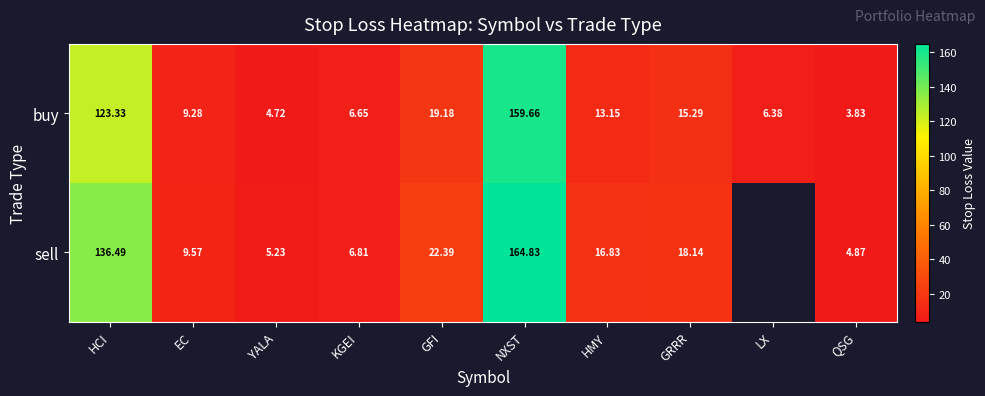

The sell series shows 164.8 at NXST. True or false?

True